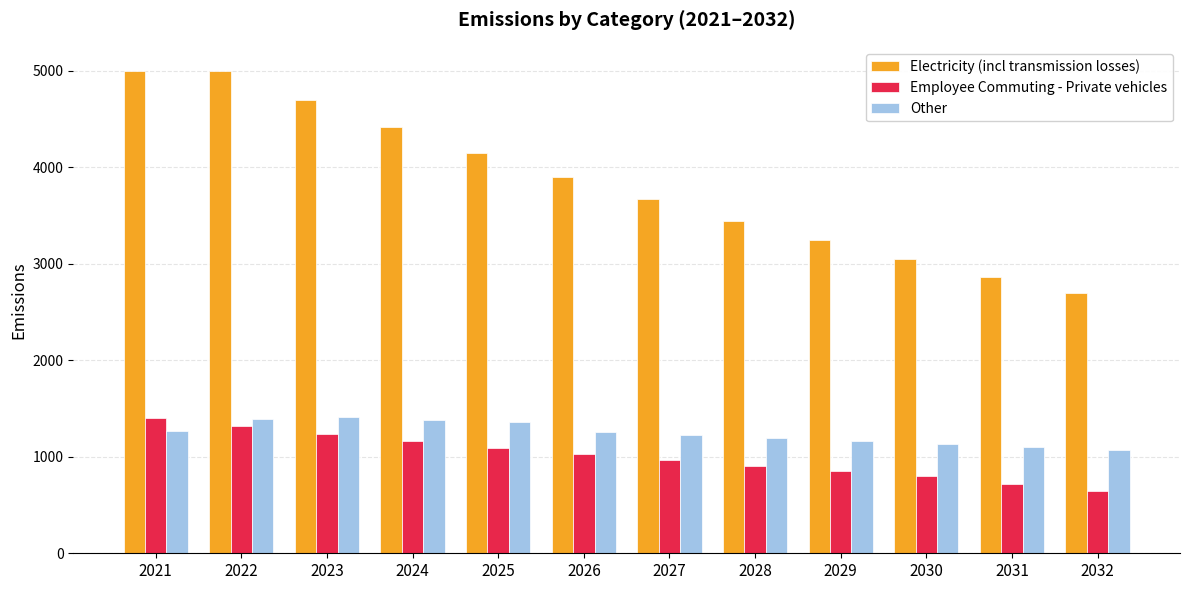

The value of Electricity (incl transmission losses) at 2026 is 2603.2. True or false?

False